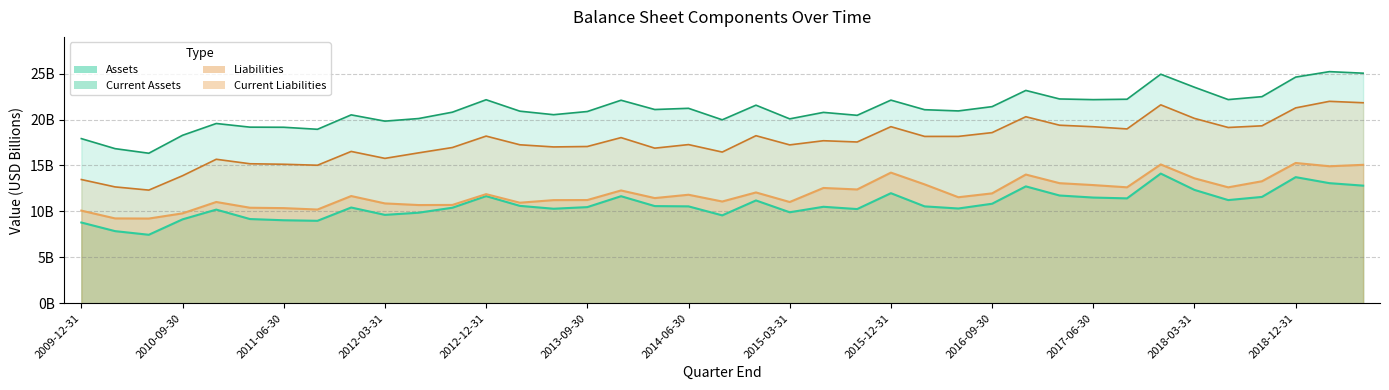

Where does the Current Liabilities series first go above 11?

4